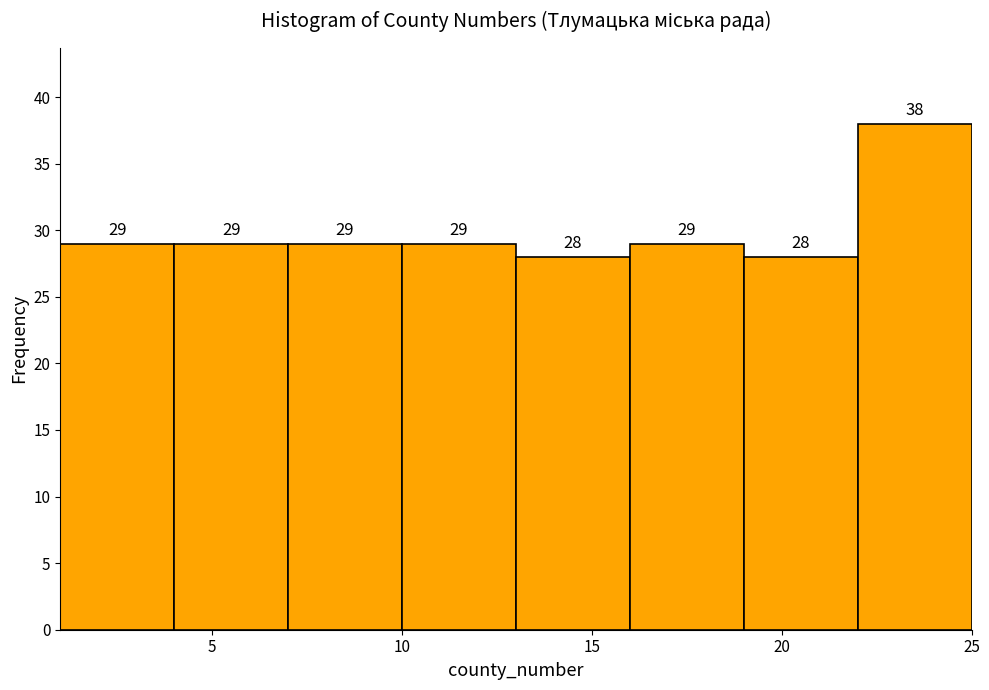

Over which range of the x-axis is the bar tallest?

22 to 25